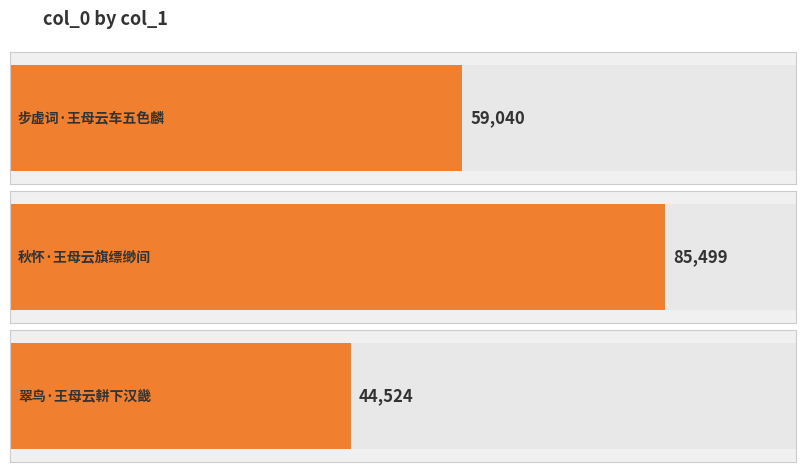

Count the values in the range 44524 to 85499.

3